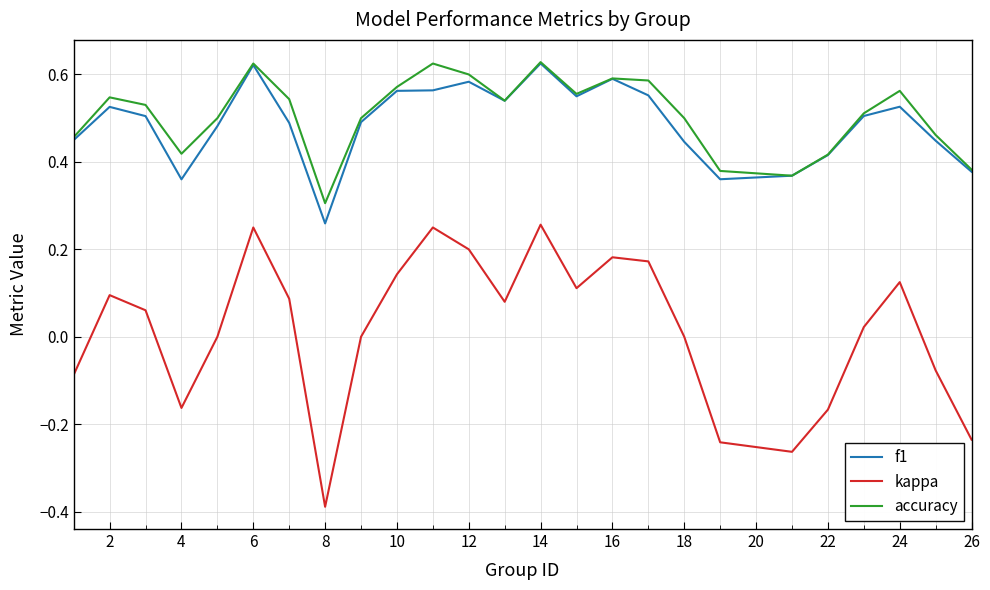

Does the chart have visible grid lines?

Yes